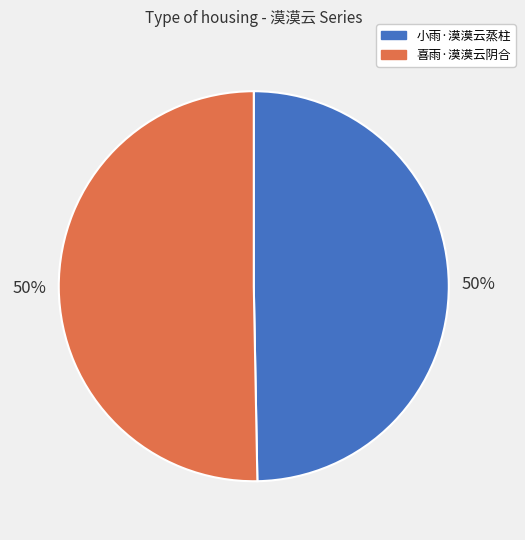

True or false: 小雨·漠漠云蒸柱 accounts for 63% of the total.

False